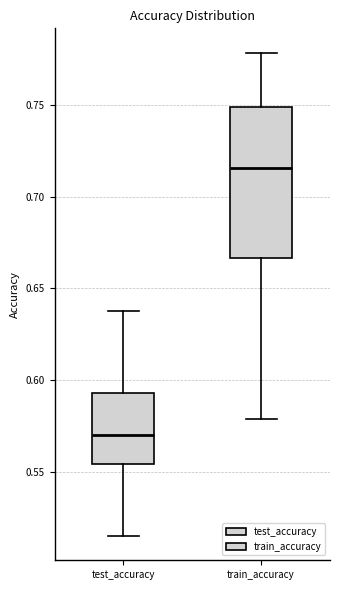

Reading left to right, transcribe this box plot: for each box, give where its median line is, the range the box spans, and where its two whiskers end, as read against the y-axis. The values are not printed on the chart, so give them approximately, as read against the axis.

test_accuracy: median 0.570, box 0.555 to 0.595, whiskers 0.515 to 0.635
train_accuracy: median 0.715, box 0.665 to 0.750, whiskers 0.580 to 0.780